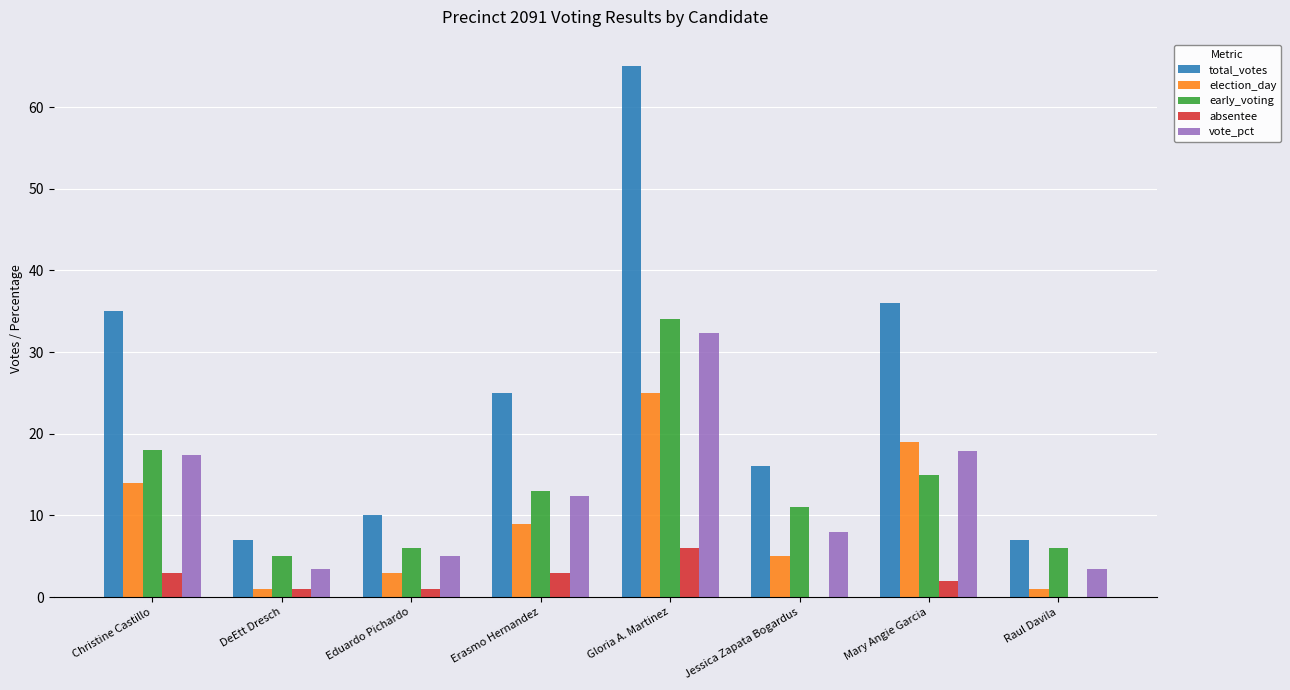

The value of vote_pct at Christine Castillo is 6.5. True or false?

False